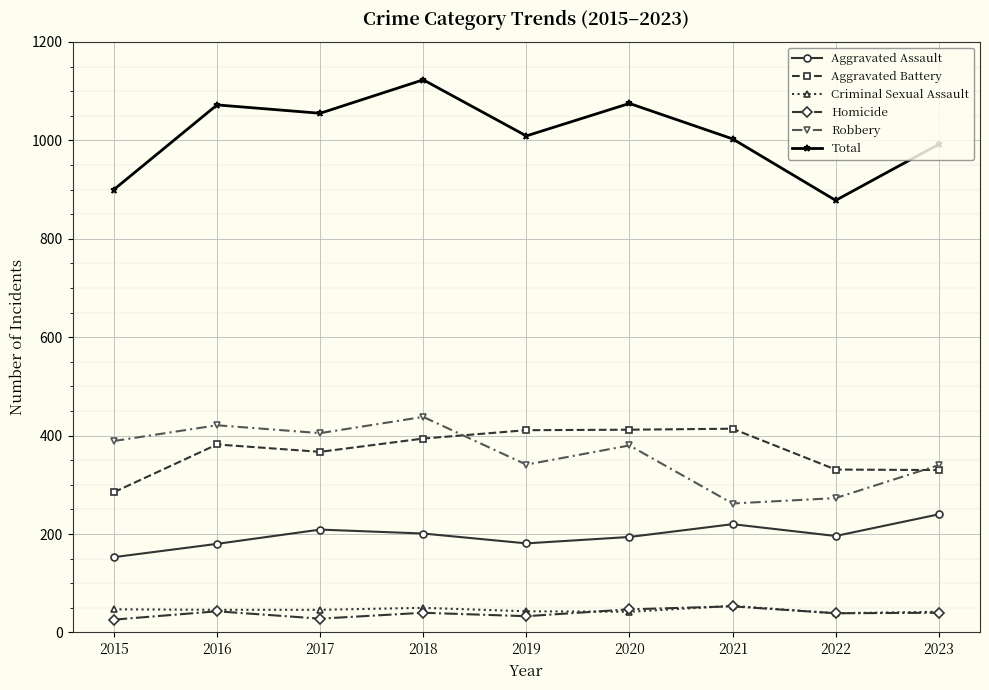

Which category has the lowest value in the Robbery series?

2021